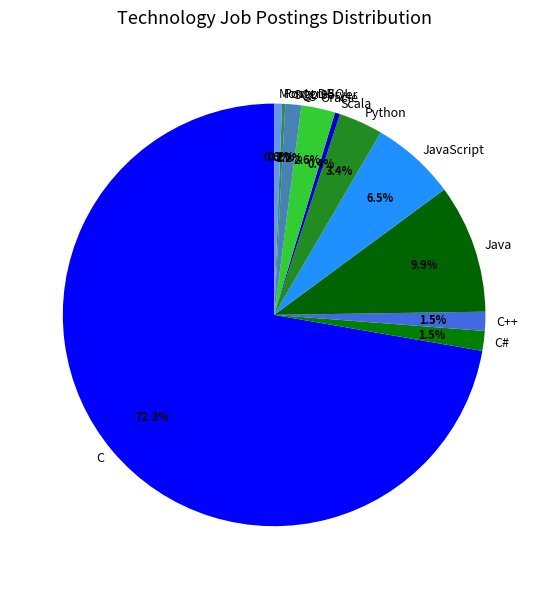

What percentage do Scala and C++ together represent?

1.9%